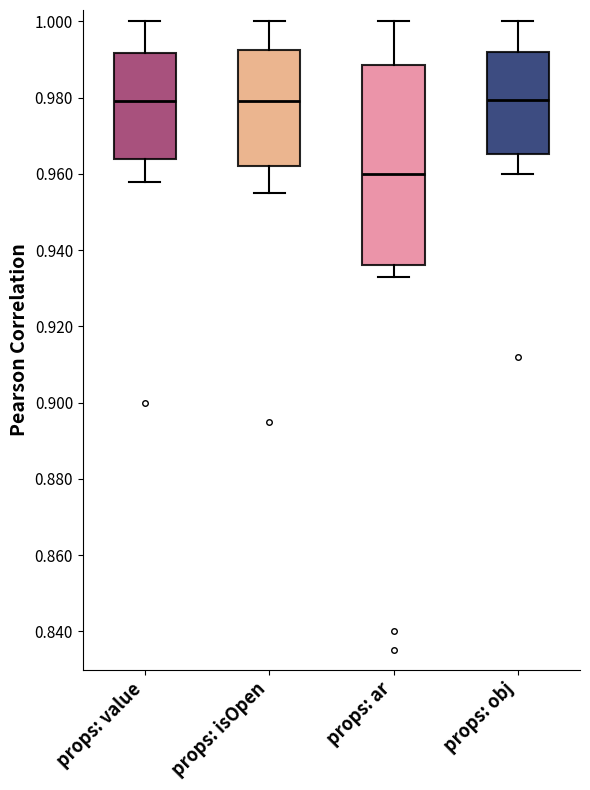

Which box is the tallest, from its lower edge to its upper edge?

props: ar